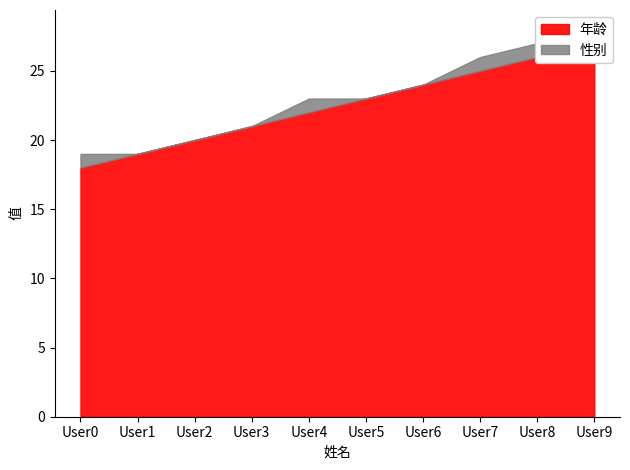

Reading left to right, what are all the values shown in this chart?

年龄: User0=18	User1=19	User2=20	User3=21	User4=22	User5=23	User6=24	User7=25	User8=26	User9=27
性别: User0=1	User1=0	User2=0	User3=0	User4=1	User5=0	User6=0	User7=1	User8=1	User9=1